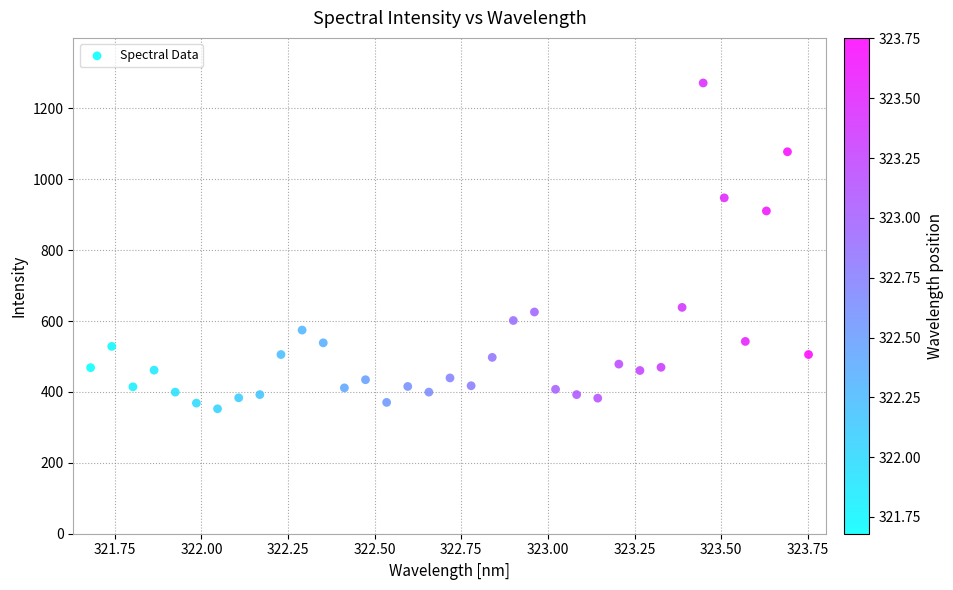

What Y value in the scatter plot is closest to 811?

910.4